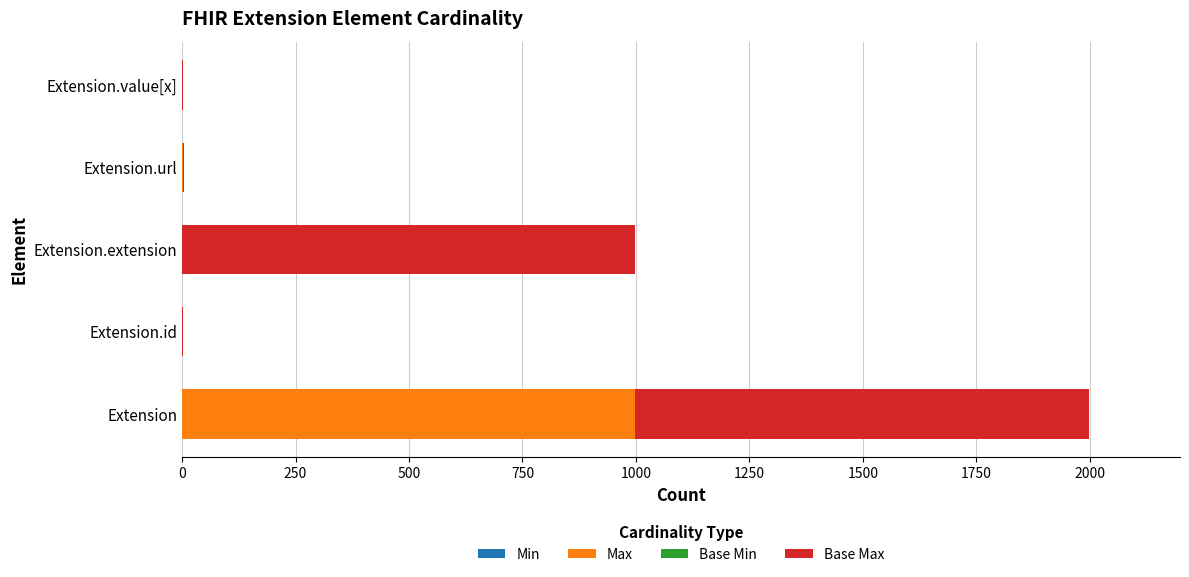

At which category is the sum across all series the highest?

Extension